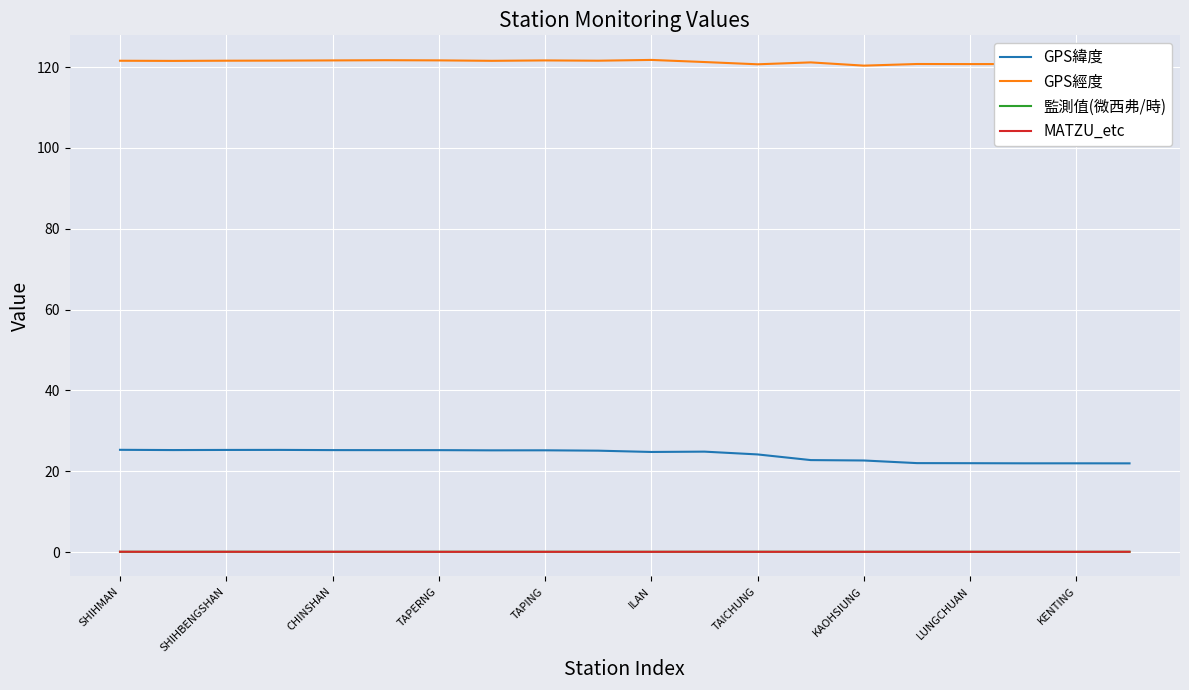

True or false: GPS緯度 and MATZU_etc intersect in this chart.

False